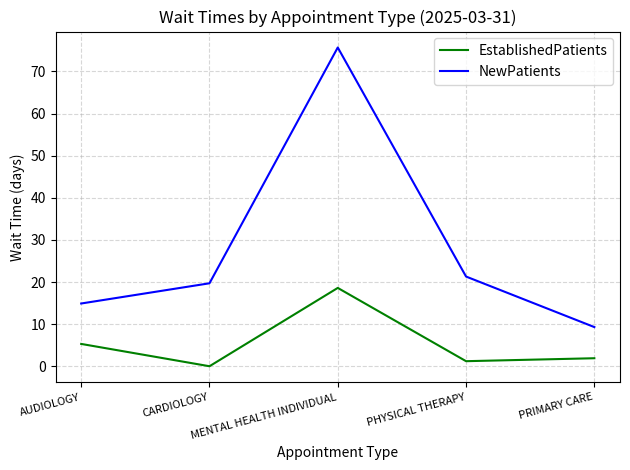

At which category is the sum across all series the highest?

MENTAL HEALTH INDIVIDUAL